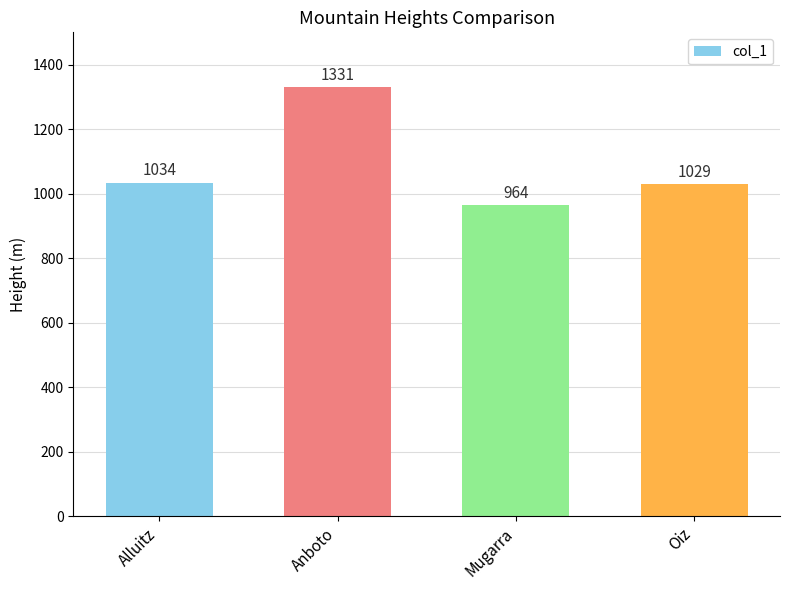

Which label corresponds to the largest value in the chart?

Anboto